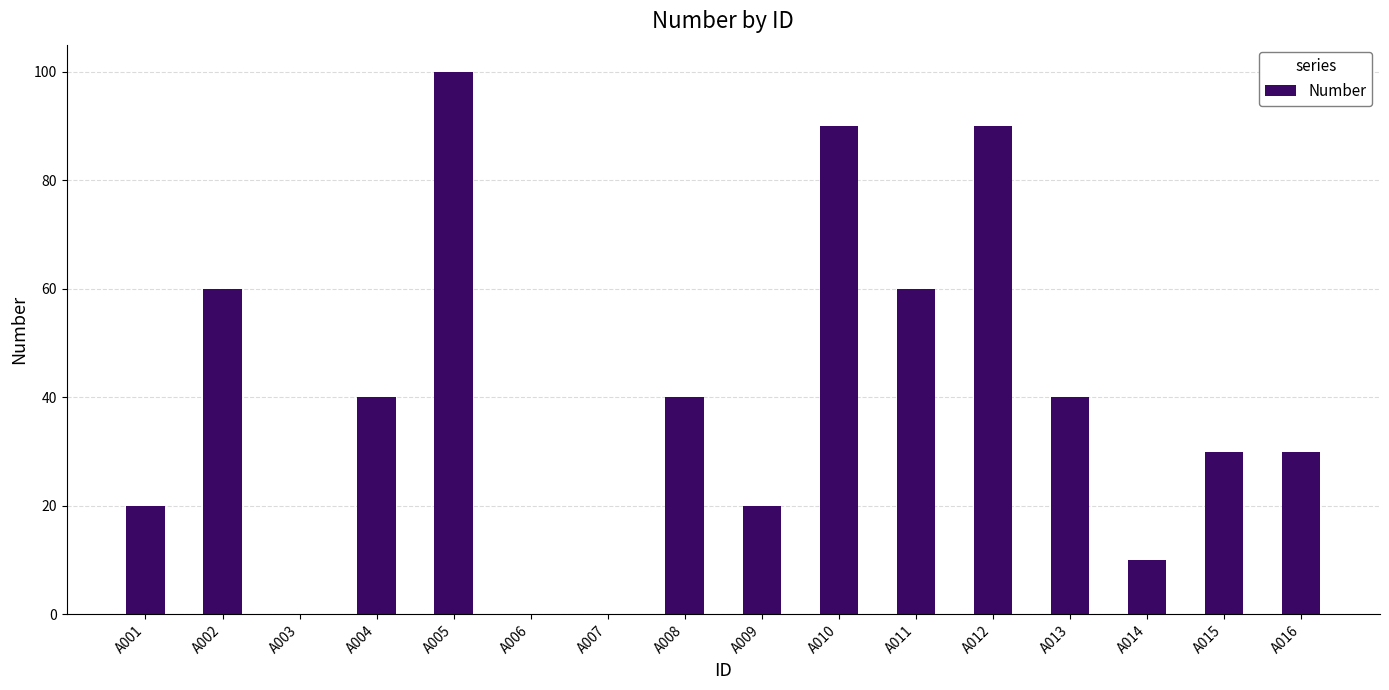

The chart shows a value of 5 at A014. True or false?

False